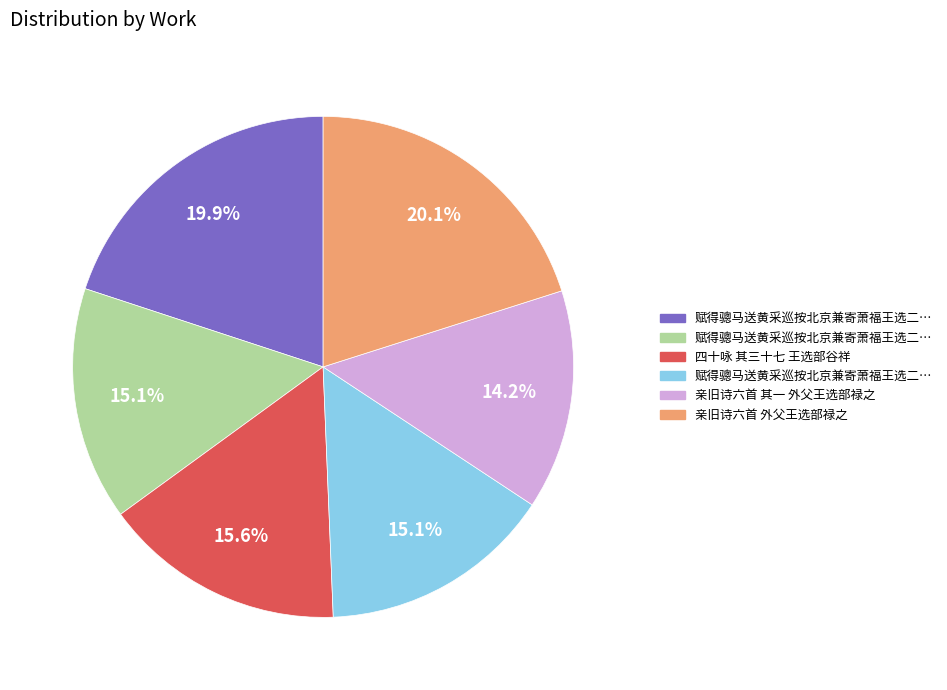

Does any single category account for the majority?

No